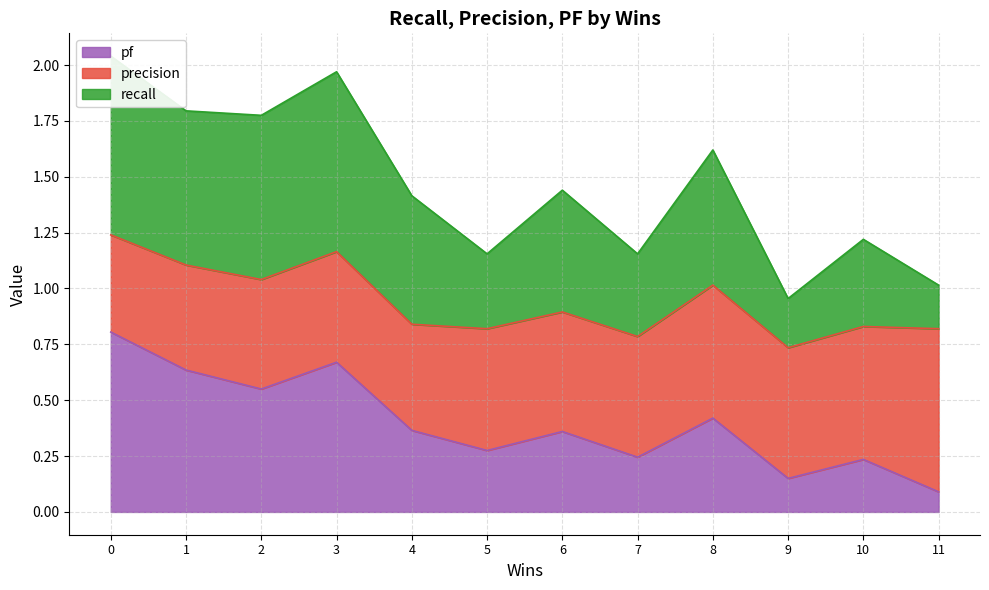

At which category does pf reach its first local peak?

3